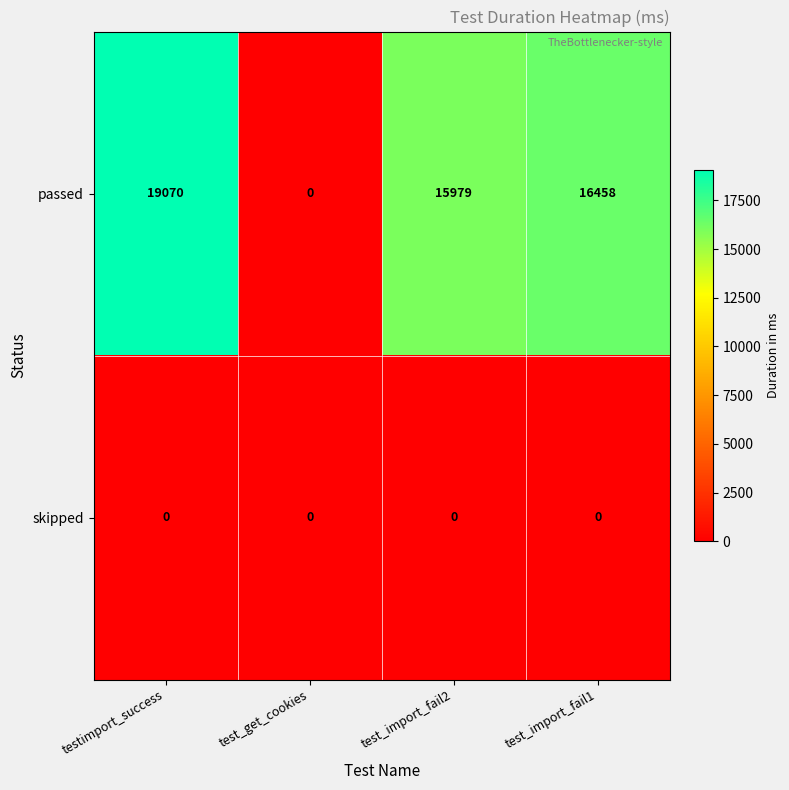

How many categories are shown in the chart?

4